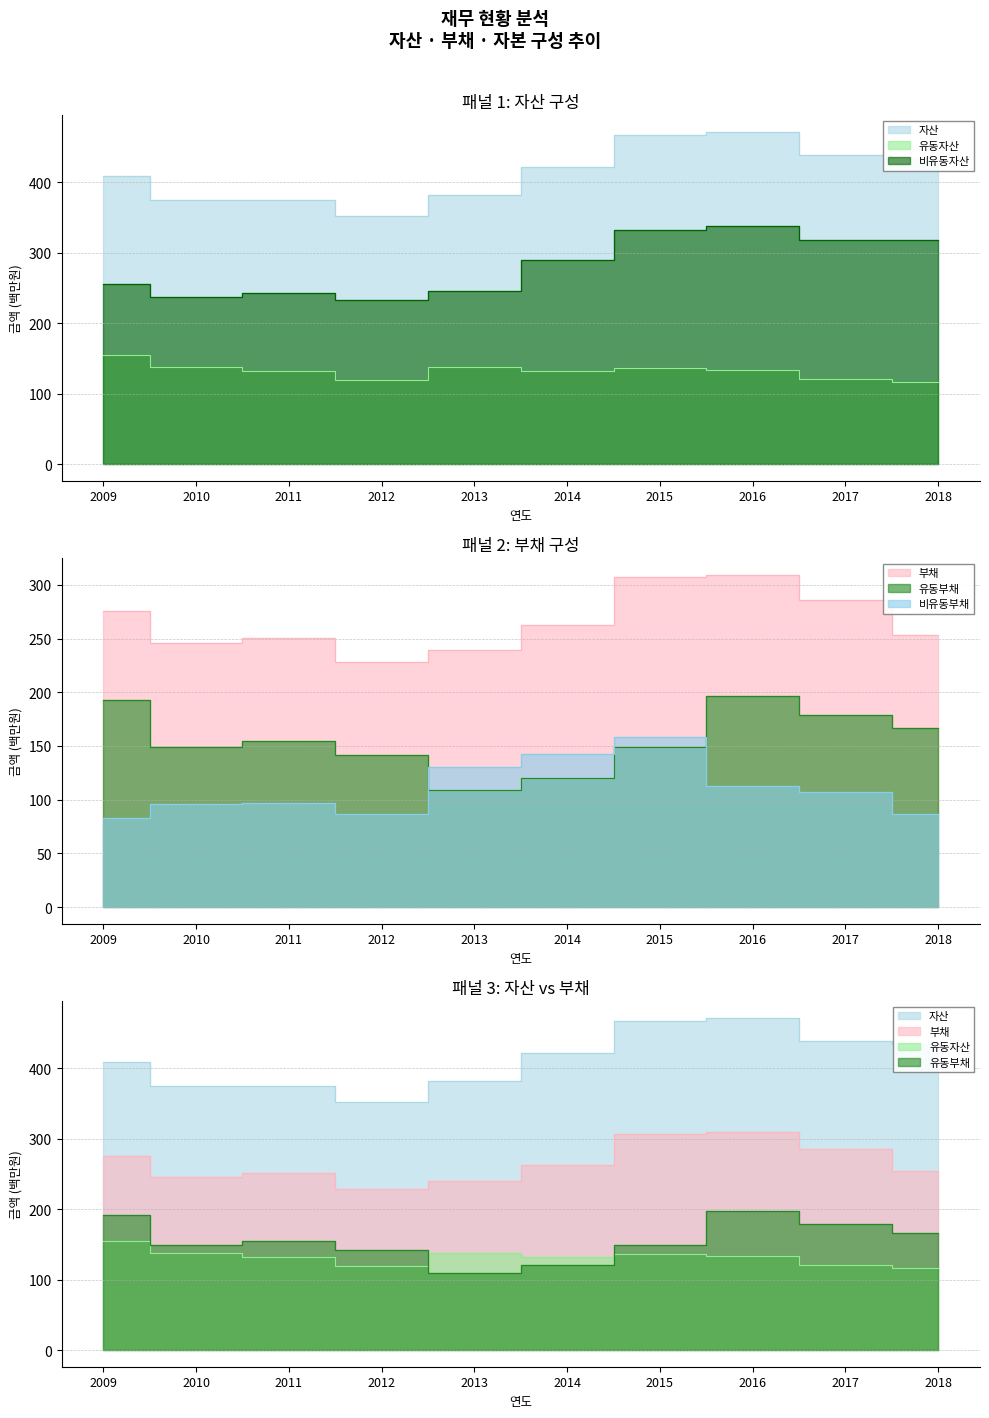

Reading left to right, transcribe all the data shown in this chart.

자산: 409.5	374.9	374.2	352.1	382.5	421.7	467.6	471.4	439.3	434.2
유동자산: 154.6	138.1	131.6	119.2	137.1	132.3	135.7	132.9	121.1	116.6
비유동자산: 254.9	236.8	242.6	232.9	245.4	289.4	331.9	338.5	318.2	317.6
부채: 275.4	245.8	250.7	228.2	239.4	262.5	307.2	309.3	285.9	253.7
유동부채: 192.4	149.4	154.2	141.8	109.3	120.2	148.9	196.9	179.0	166.6
비유동부채: 83.0	96.4	96.5	86.5	130.1	142.3	158.3	112.3	107.0	87.1